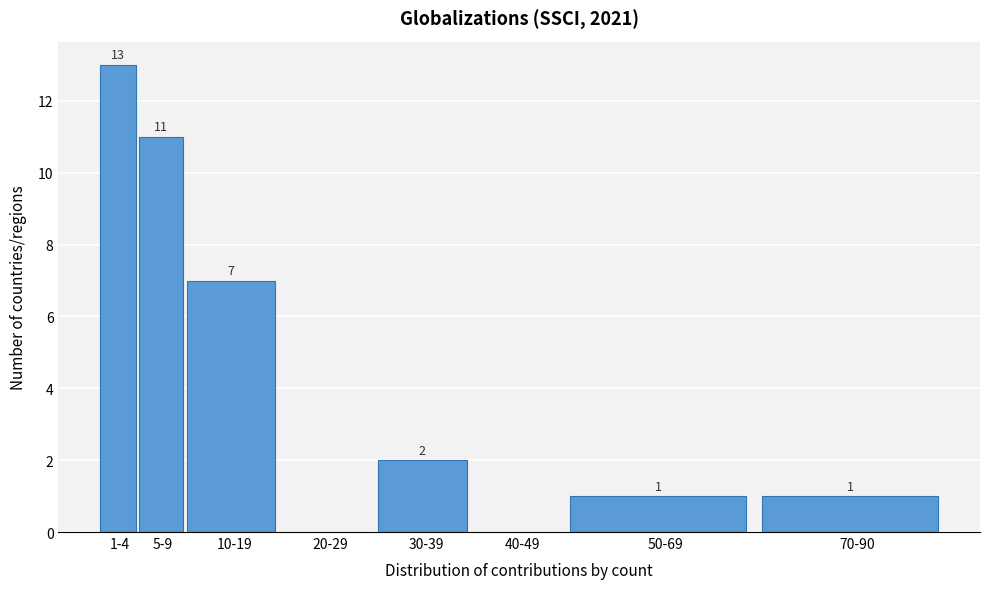

Reading left to right, list all the values displayed in this chart.

1-4=13	5-9=11	10-19=7	20-29=0	30-39=2	40-49=0	50-69=1	70-90=1